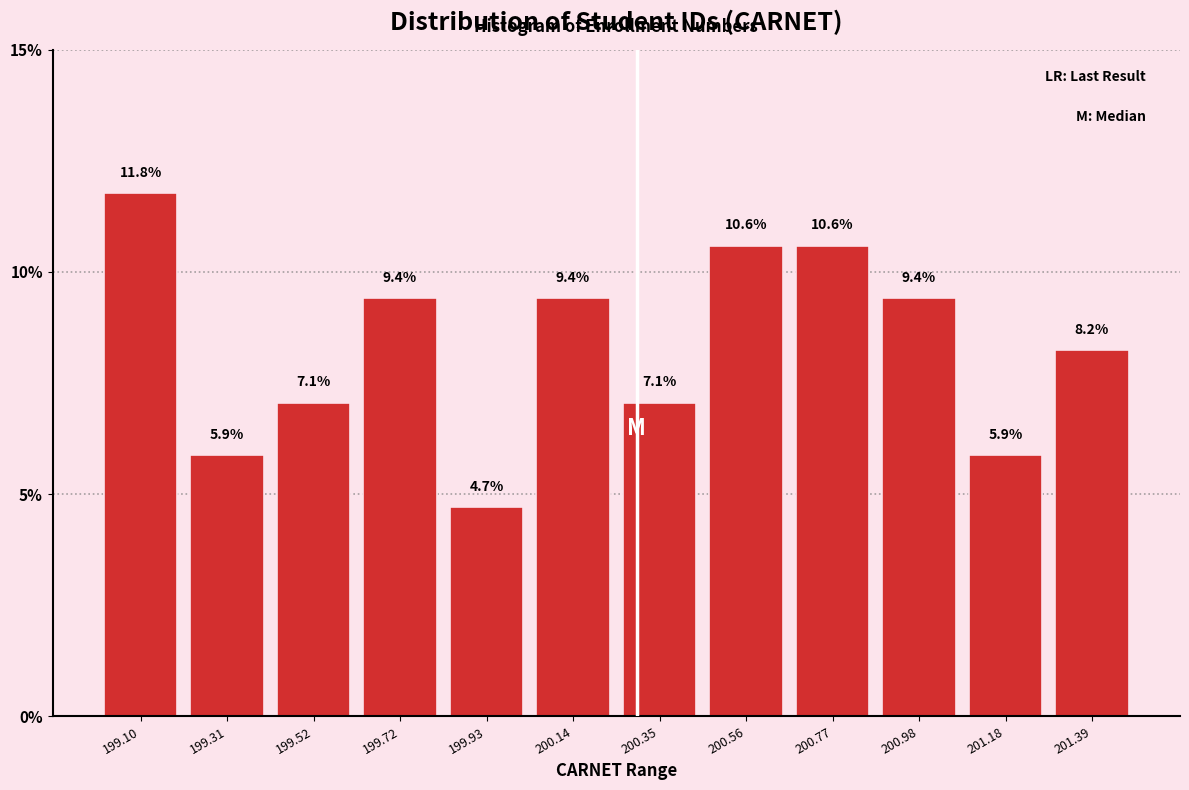

Reading left to right, transcribe all the data shown in this chart.

199.10=11.8	199.31=5.9	199.52=7.1	199.72=9.4	199.93=4.7	200.14=9.4	200.35=7.1	200.56=10.6	200.77=10.6	200.98=9.4	201.18=5.9	201.39=8.2